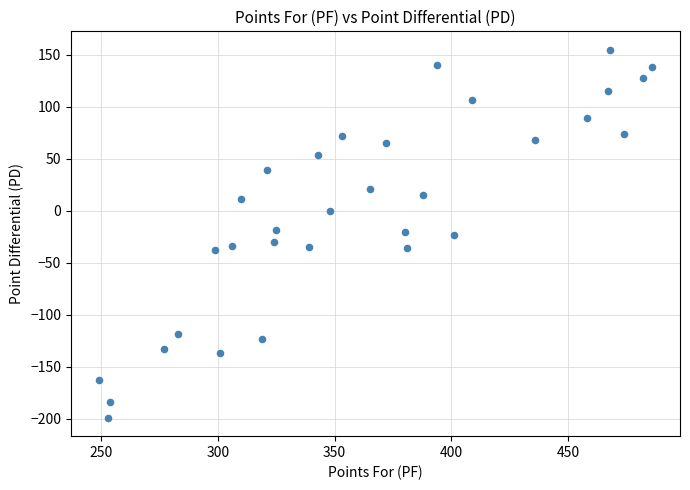

What is the range of Y values (max minus min)?

354